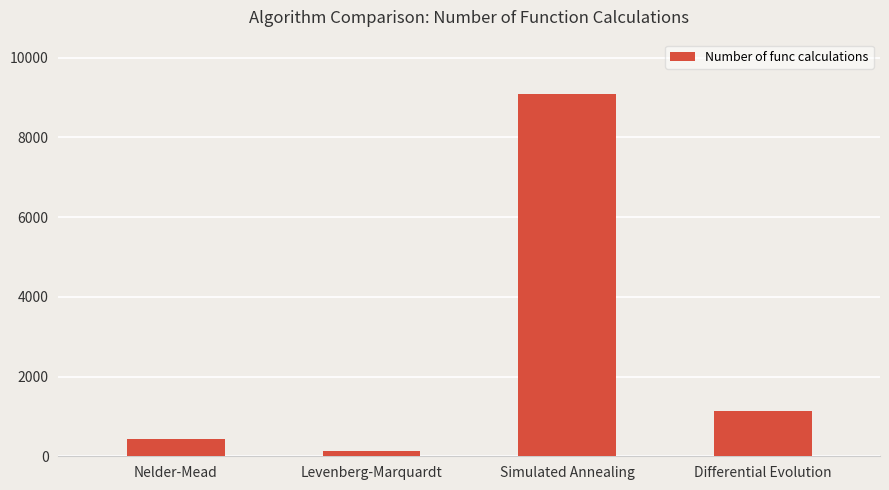

How many data points are less than 1140?

2